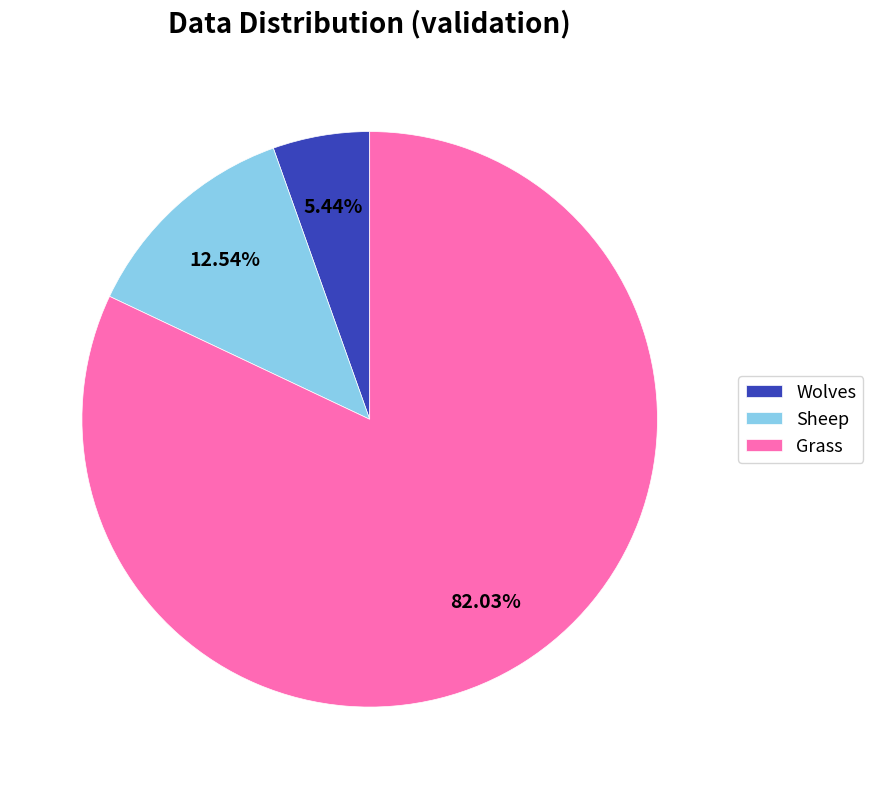

Between Wolves and Sheep, which is larger?

Sheep